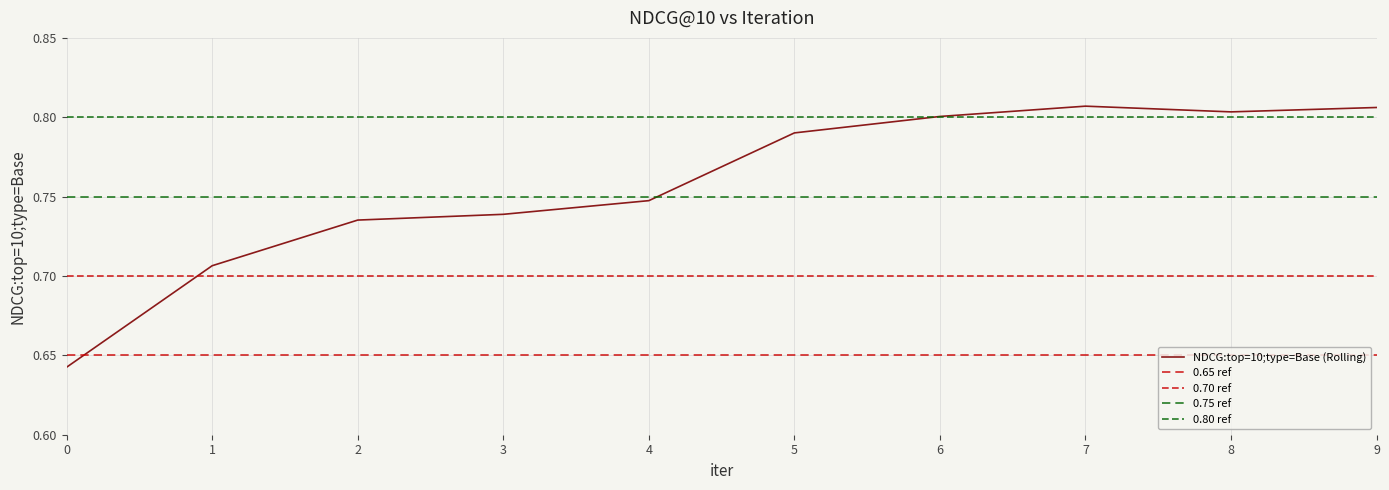

True or false: the data has more than 0 interior local peaks.

True